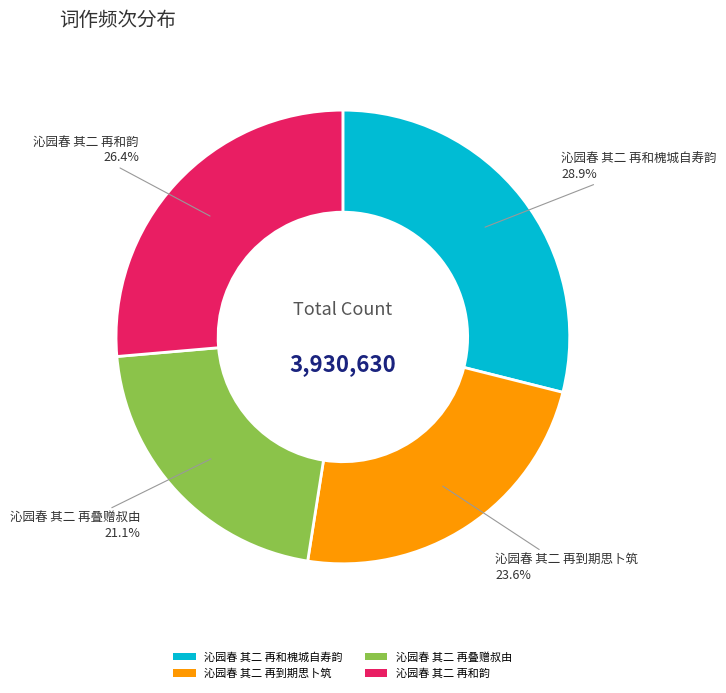

Approximately how many times larger is the value at 沁园春 其二 再和韵 compared to 沁园春 其二 再到期思卜筑?

1.1